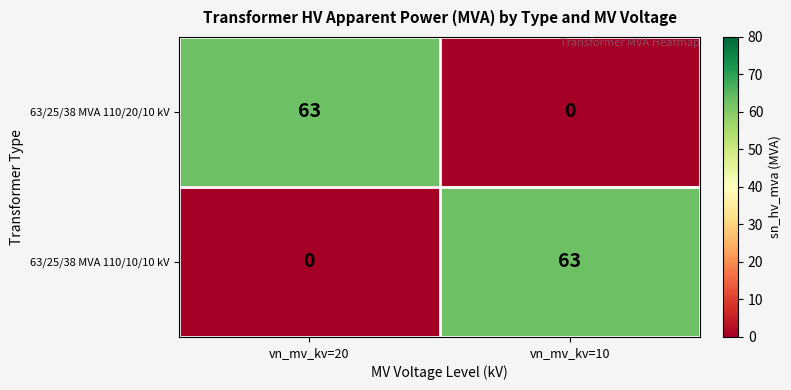

What is the highest value of the 63/25/38 MVA 110/10/10 kV series?

63